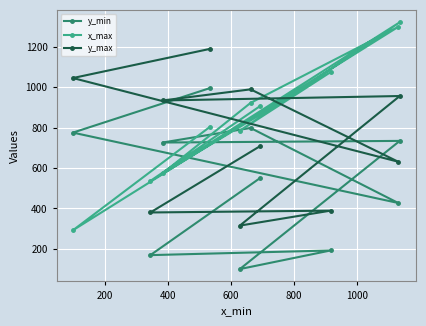

What is the smallest value displayed?

100